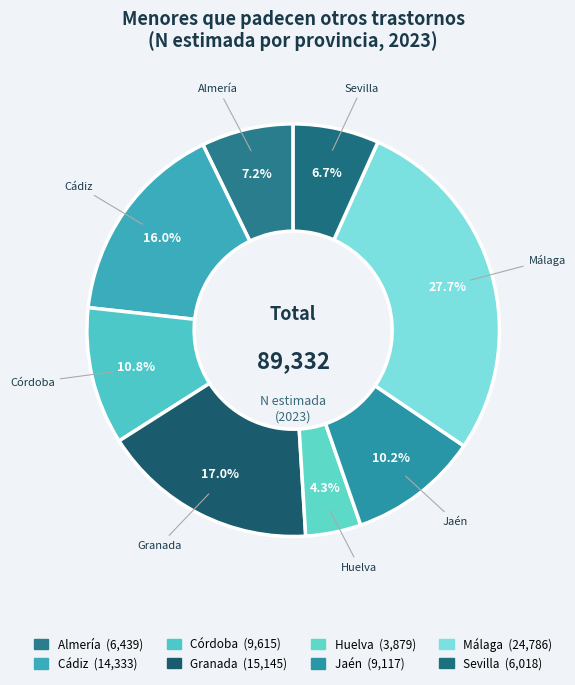

Count the number of slices in the pie.

8